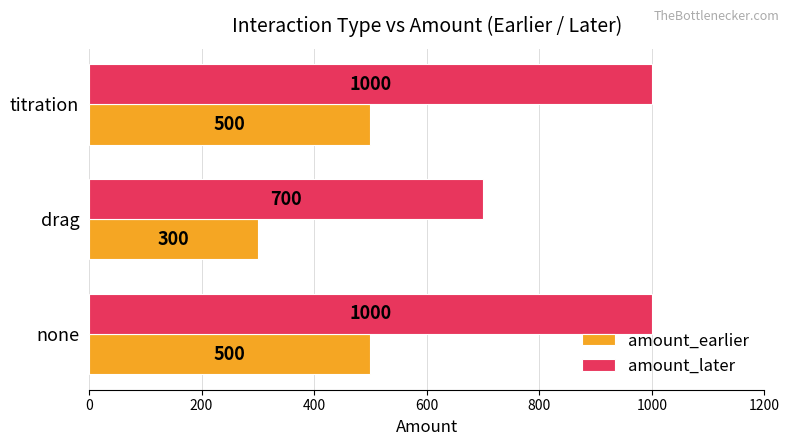

The value of amount_earlier at titration is 500. True or false?

True